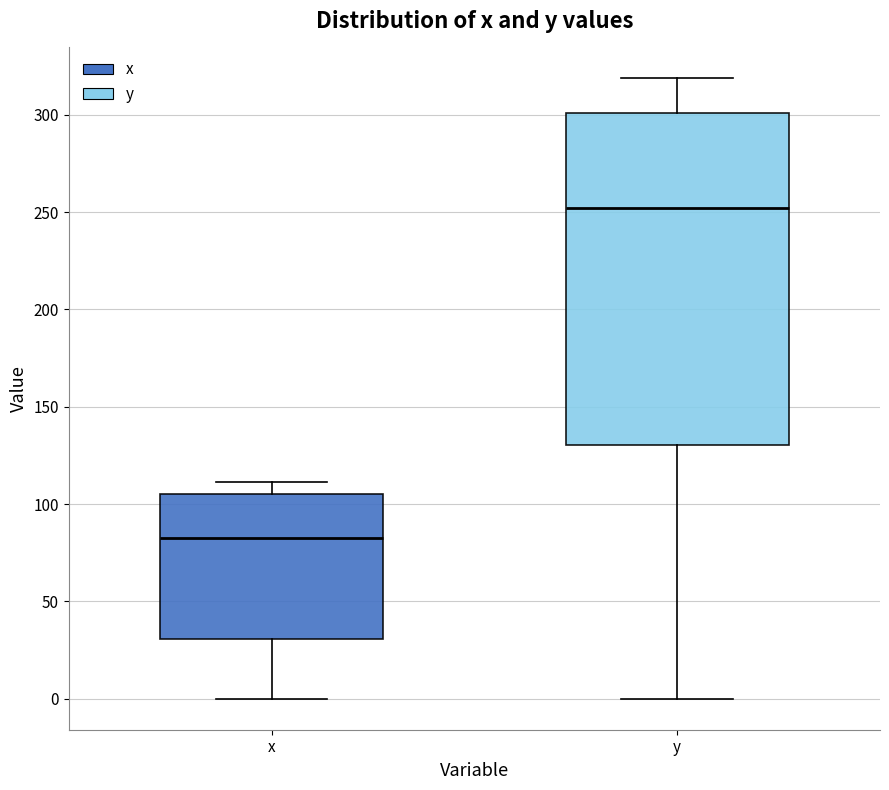

Reading left to right, read every box against the y-axis: the position of its median line, the range the box covers, and the ends of its whiskers. The values are not printed on the chart, so give them approximately, as read against the axis.

x: median 80, box 30 to 105, whiskers 0 to 110
y: median 250, box 130 to 300, whiskers 0 to 320